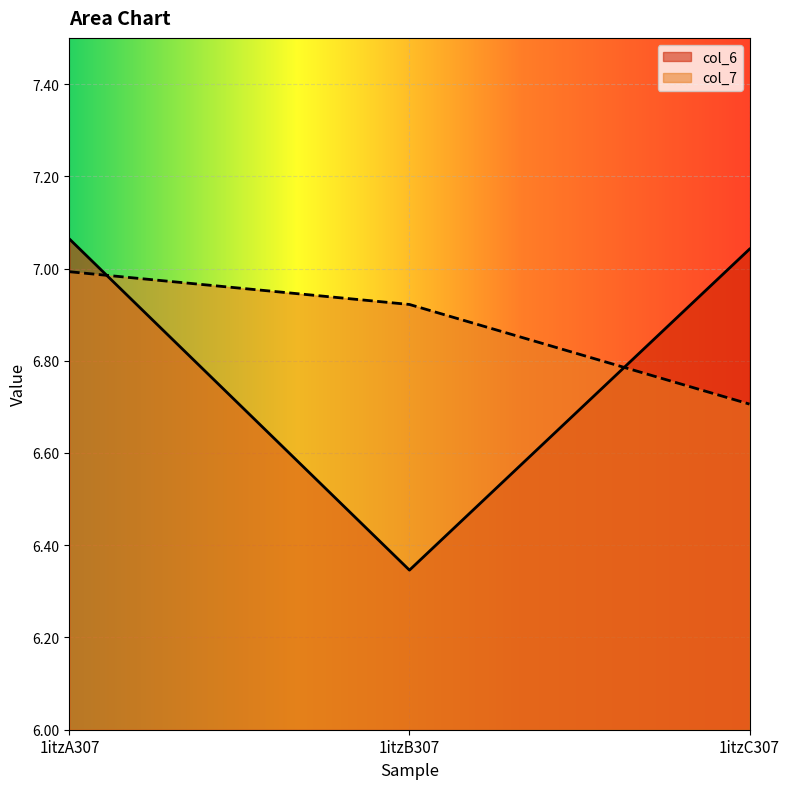

What is the approximate value of col_6 at 1itzB307?

6.3